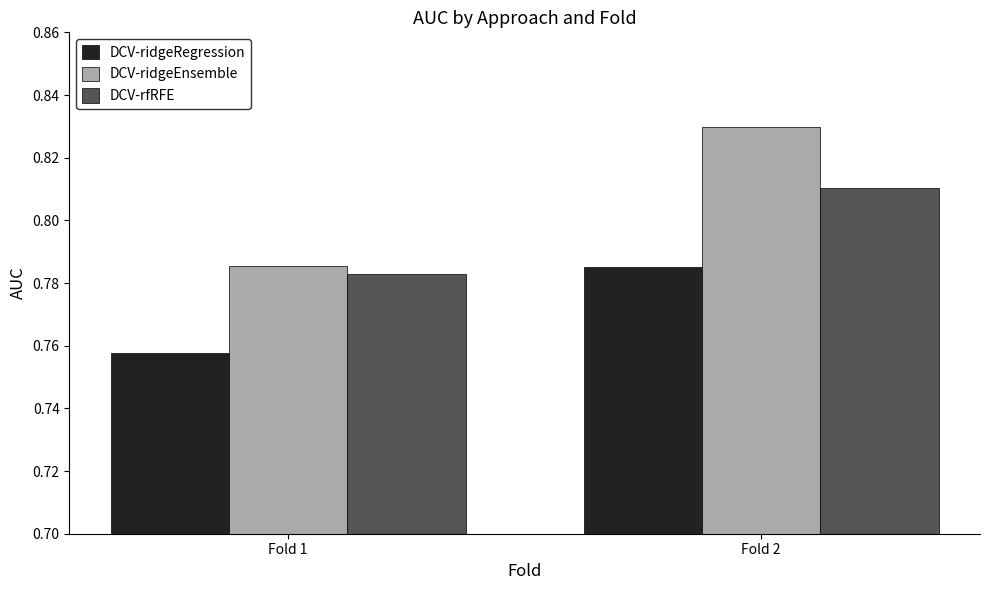

The DCV-rfRFE series shows 1.3 at Fold 2. True or false?

False